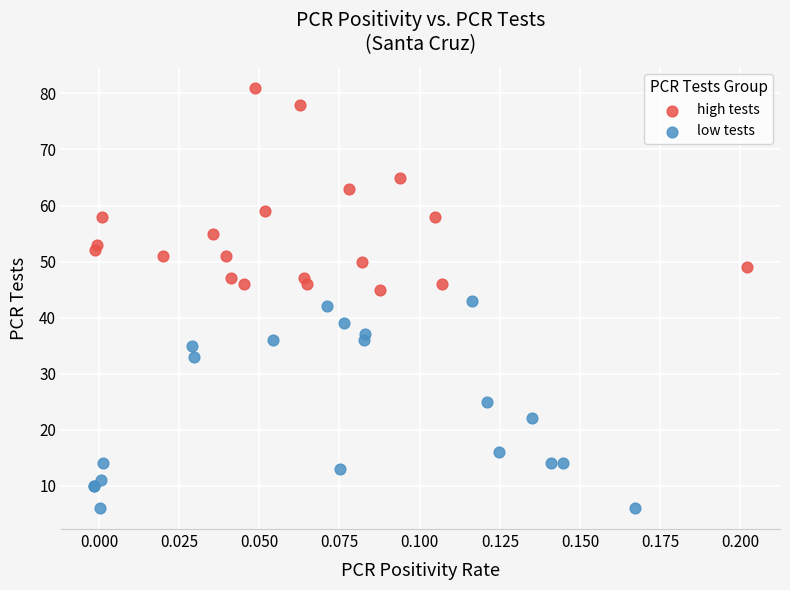

Which series contains the highest Y value?

high tests